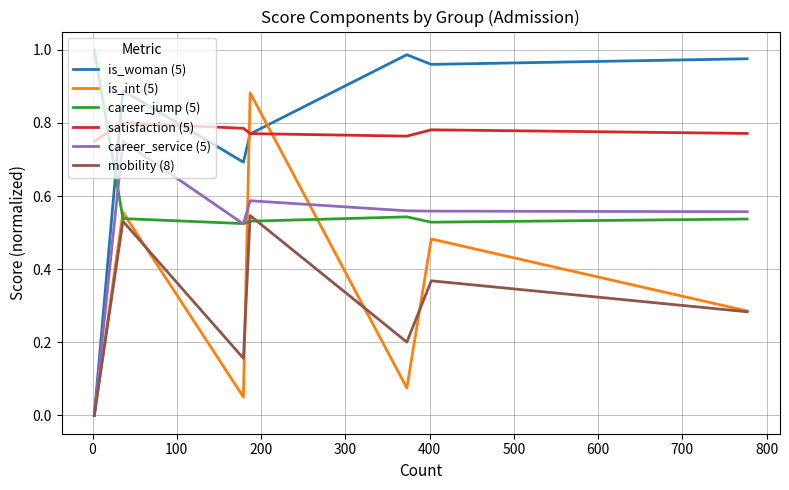

True or false: satisfaction (5) and career_service (5) intersect in this chart.

False